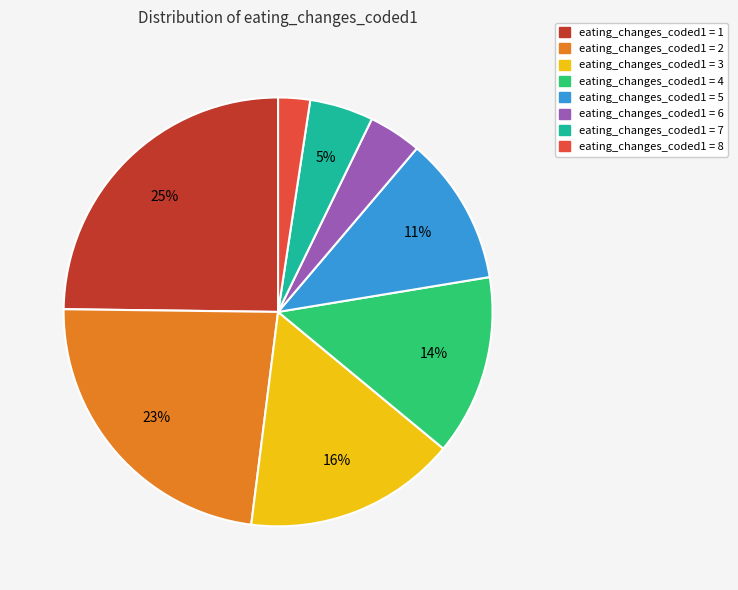

Combined, do eating_changes_coded1 = 5 and eating_changes_coded1 = 3 account for over 50%?

No